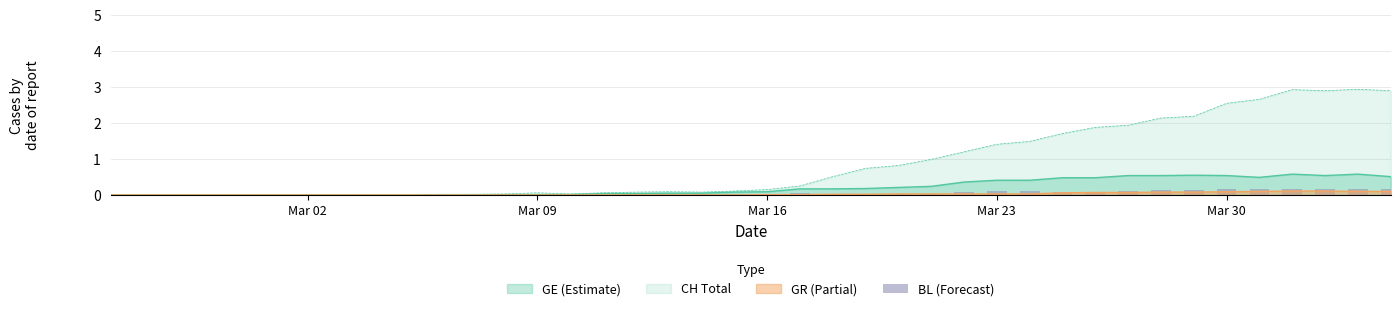

The value of GR (Partial) at Mar 23 is 0.0. True or false?

True